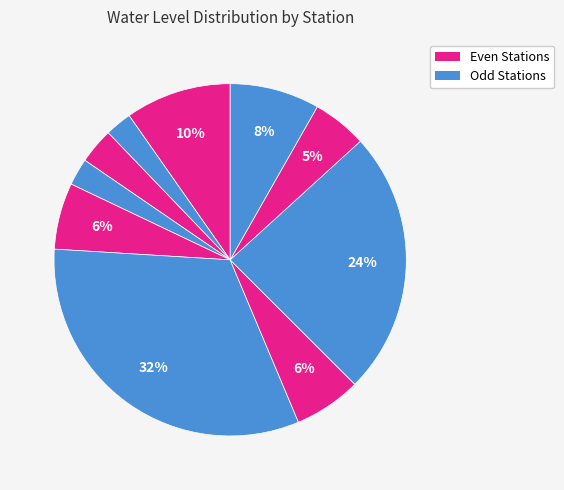

Count the number of slices in the pie.

10